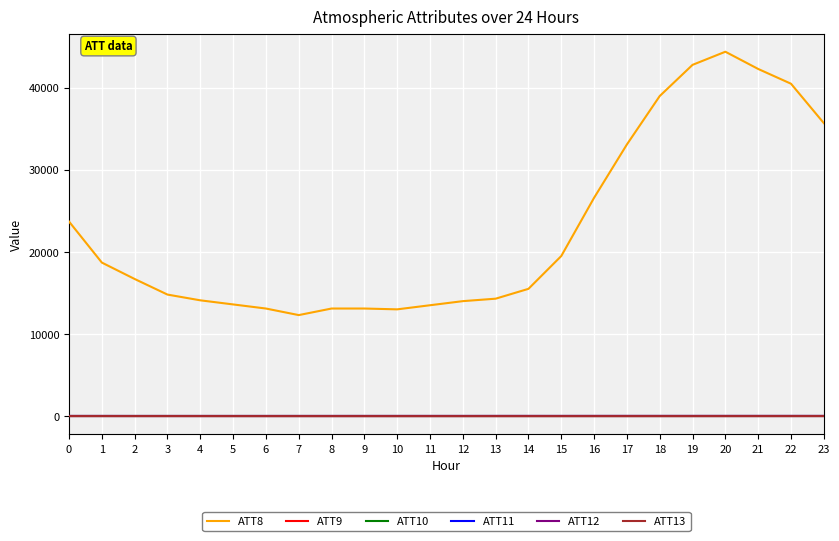

True or false: ATT9 has a value of -16.8 at 7.

False